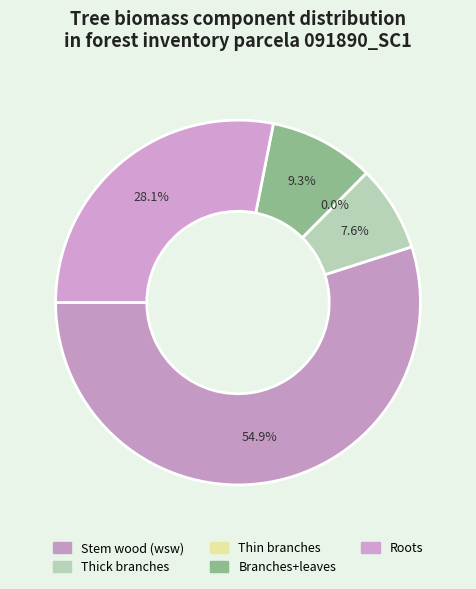

To the nearest percent, what is the combined percentage of wtbl and wthinb?

10%